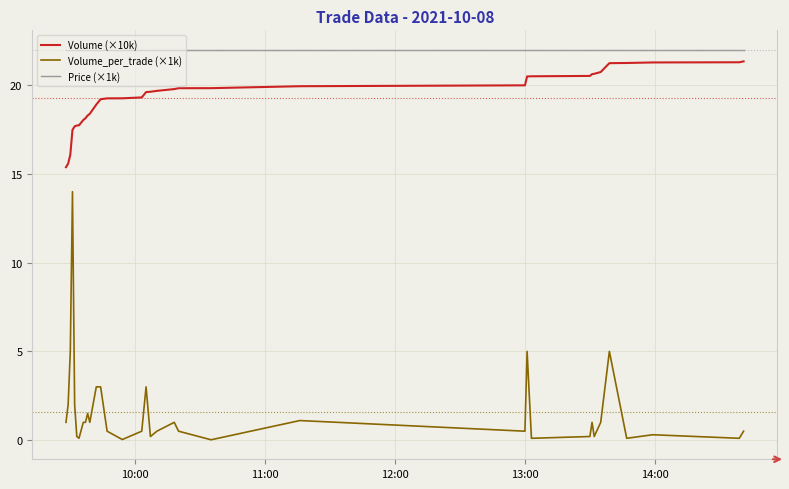

Which series has the widest spread of values?

Volume_per_trade (×1k)